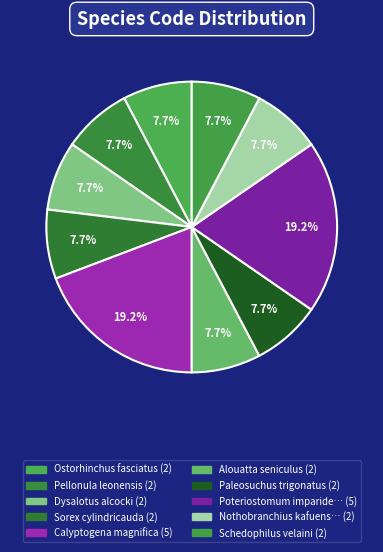

How many slices are in this pie chart?

10